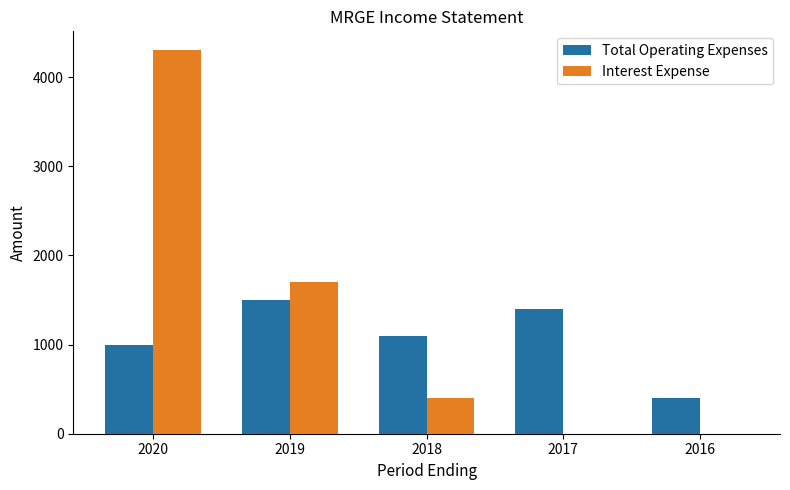

At how many categories does at least one series exceed 2452?

1